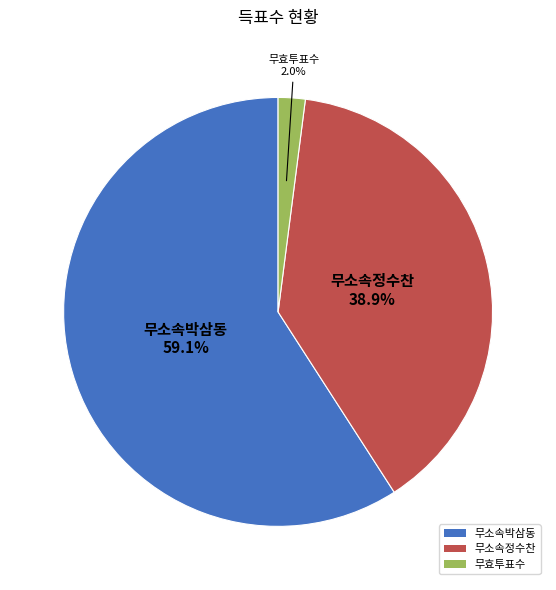

Does any single category account for the majority?

Yes